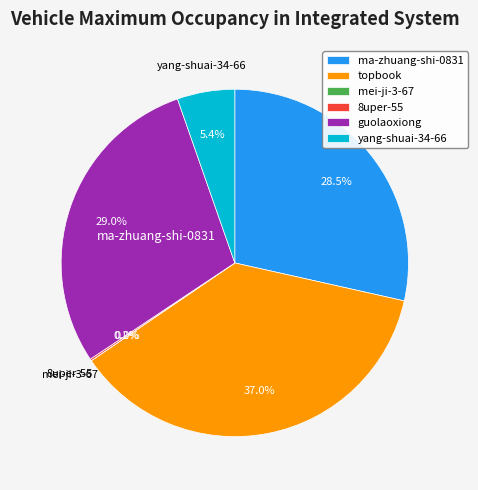

What percentage is NOT represented by topbook?

63.0%